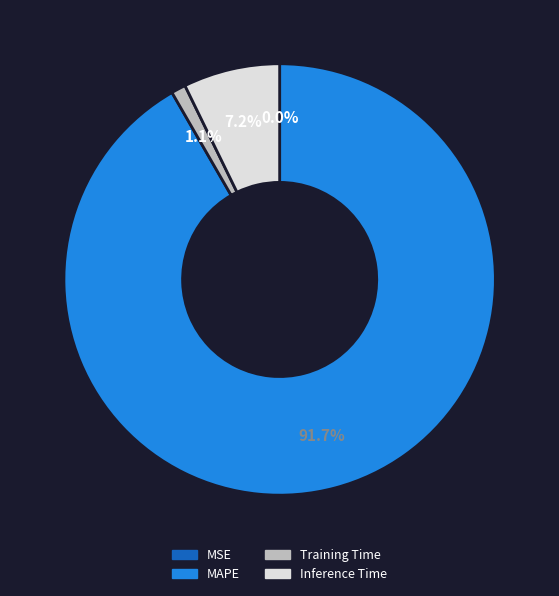

Is there any slice that represents more than half of the pie?

Yes